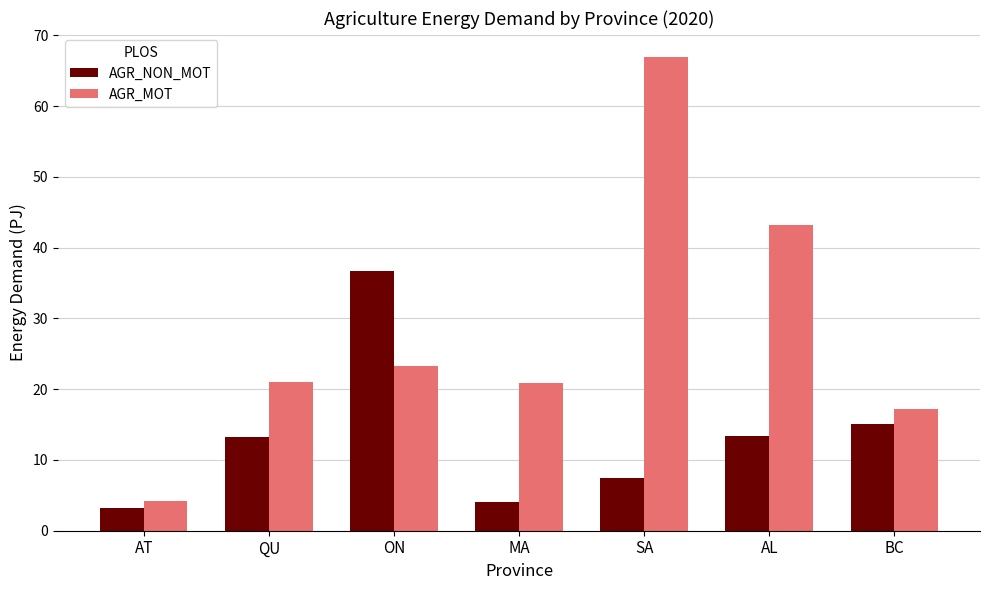

At QU, list the series in order from smallest to largest.

AGR_NON_MOT, AGR_MOT